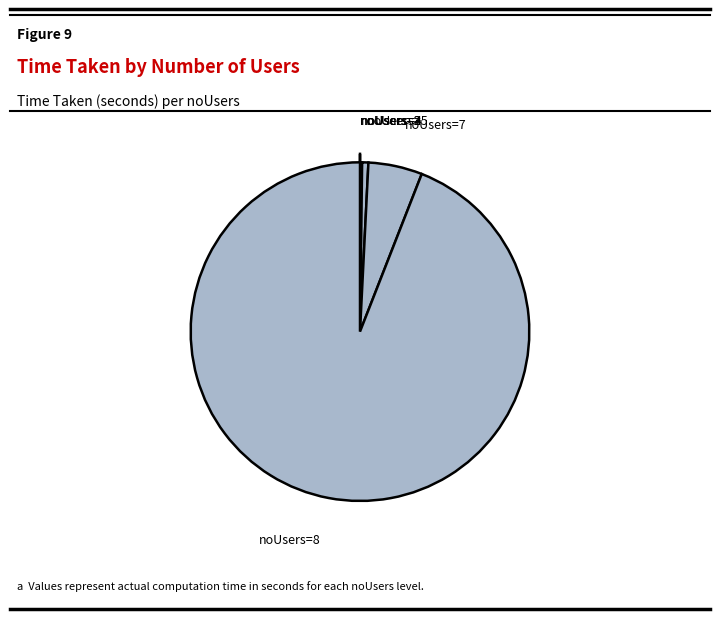

True or false: noUsers=7 accounts for 5% of the total.

True